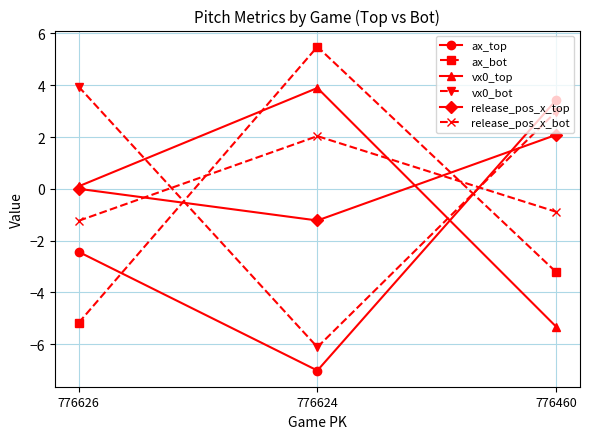

At which category is the sum across all series the highest?

776460